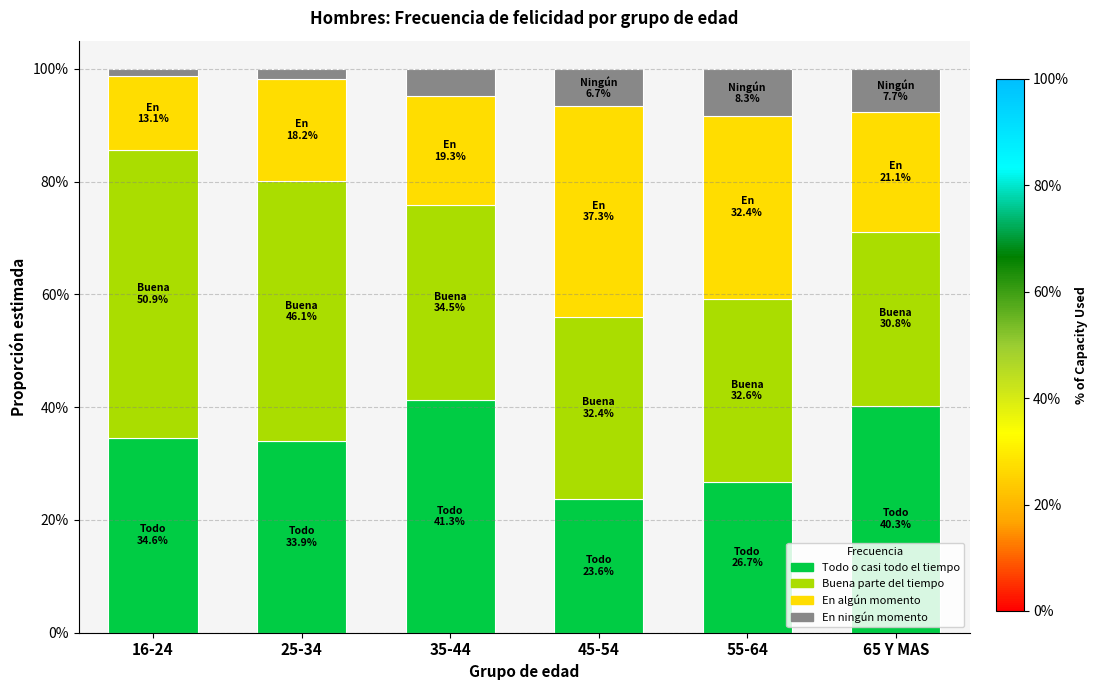

Are the bars horizontal?

No